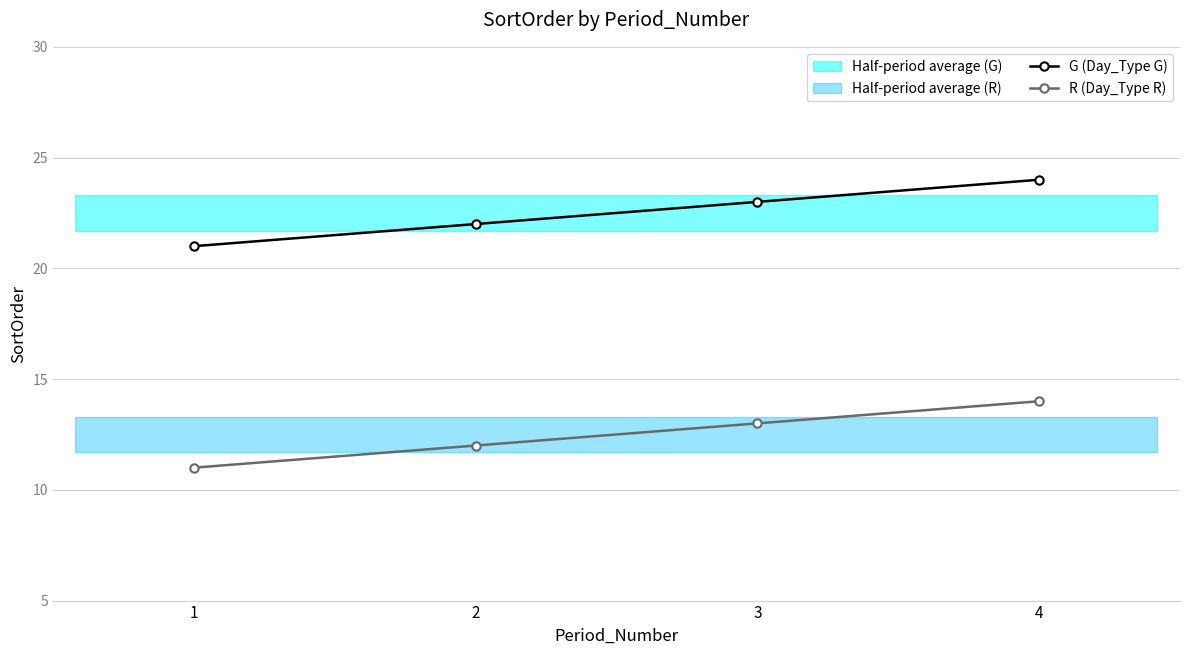

Count the number of categories in the chart.

4